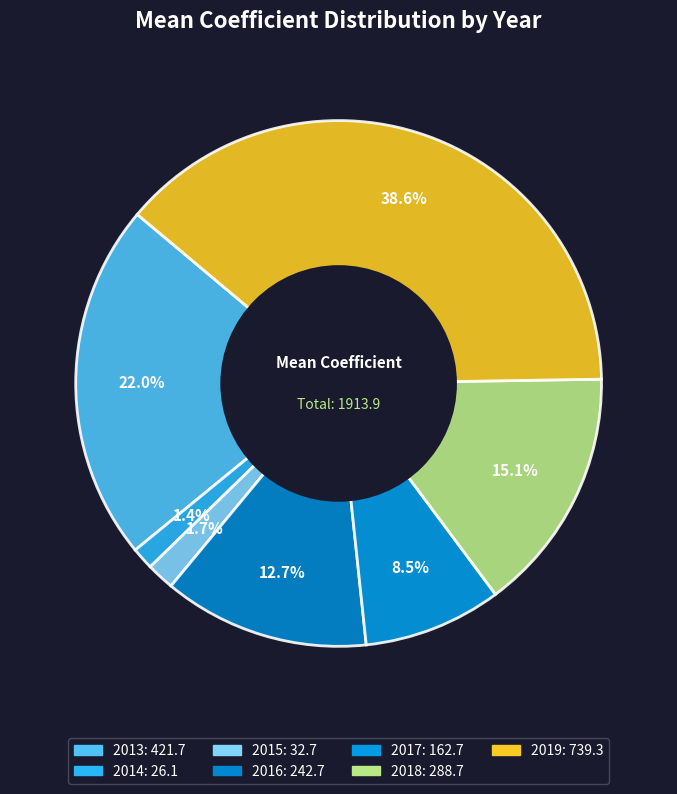

What percentage is the 2019 slice, to the nearest percent?

39%